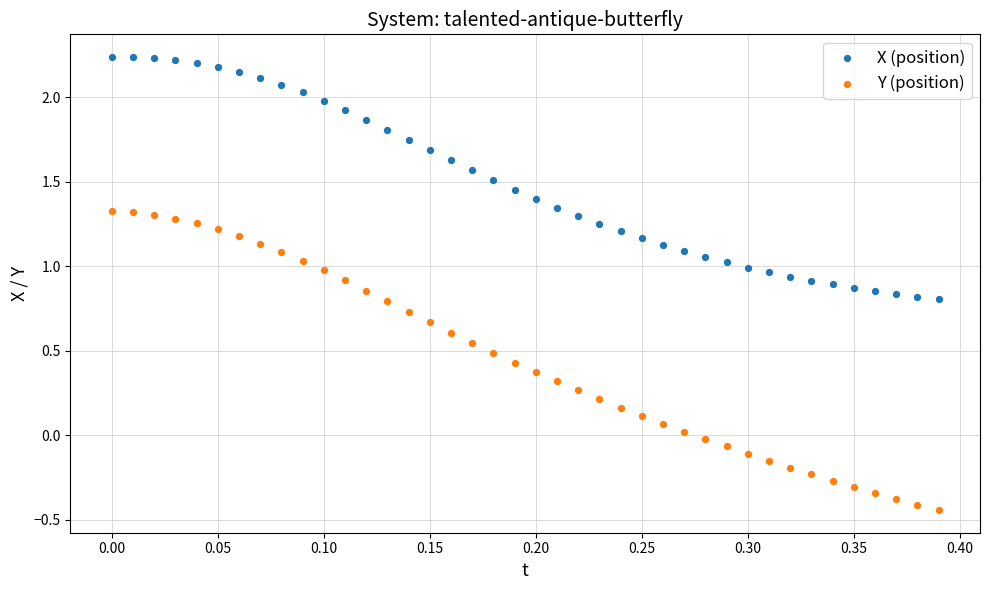

Which series contains the lowest Y value?

Y (position)